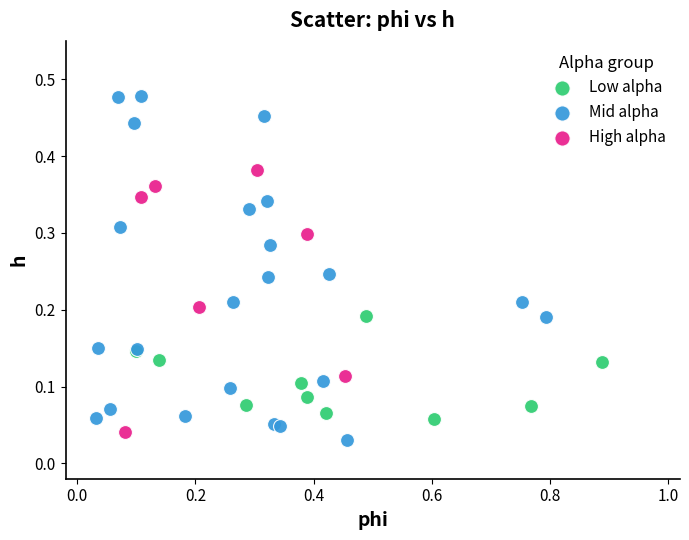

Which series has the widest spread of Y values?

Mid alpha